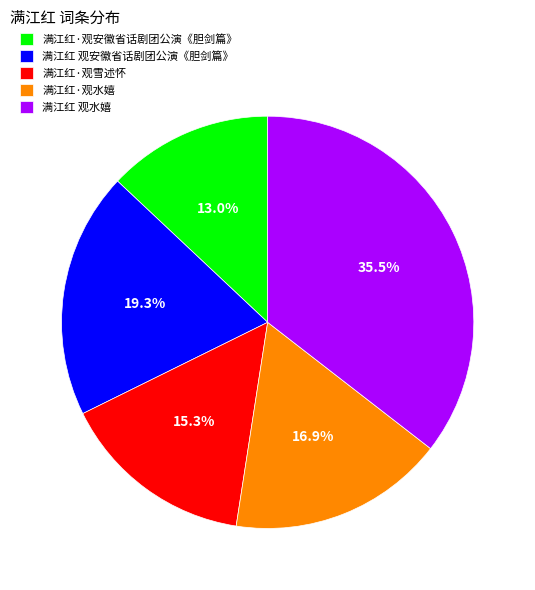

Rank the categories by value from highest to lowest.

满江红 观水嬉, 满江红 观安徽省话剧团公演《胆剑篇》, 满江红·观水嬉, 满江红·观雪述怀, 满江红·观安徽省话剧团公演《胆剑篇》